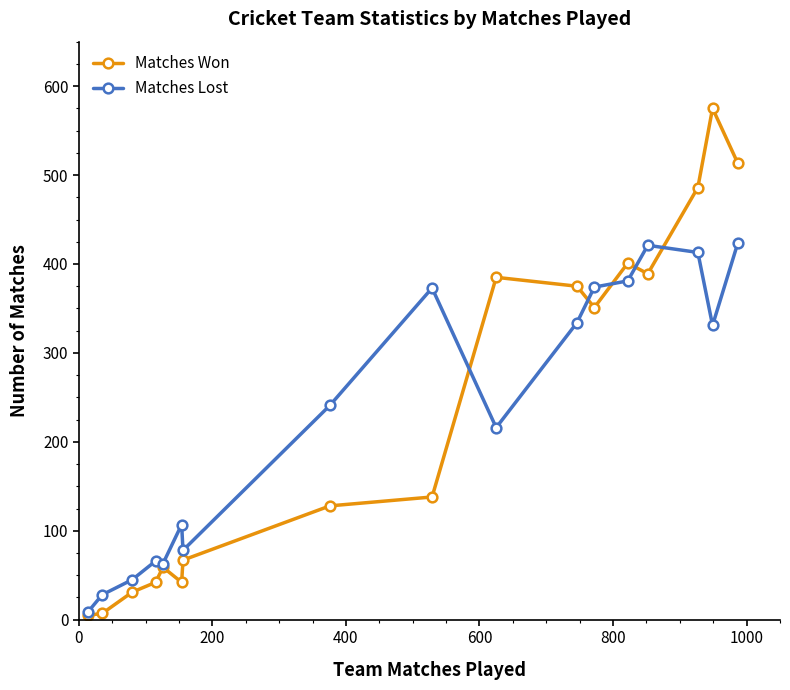

How many lines are shown in the chart?

2